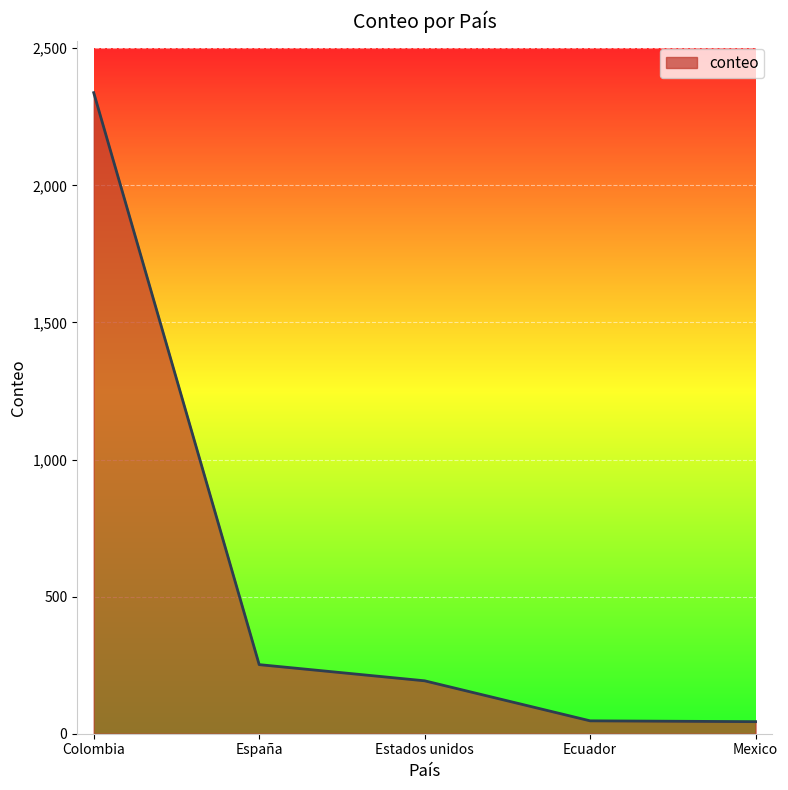

Between Colombia and Estados unidos, which is larger?

Colombia